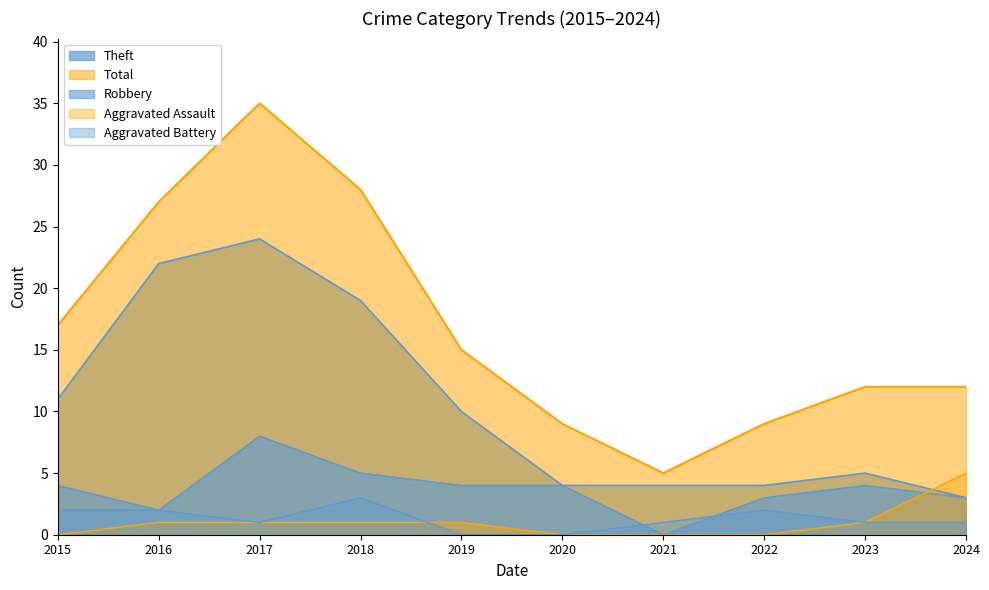

What is the value of the Robbery point at the 10th from the left?

3